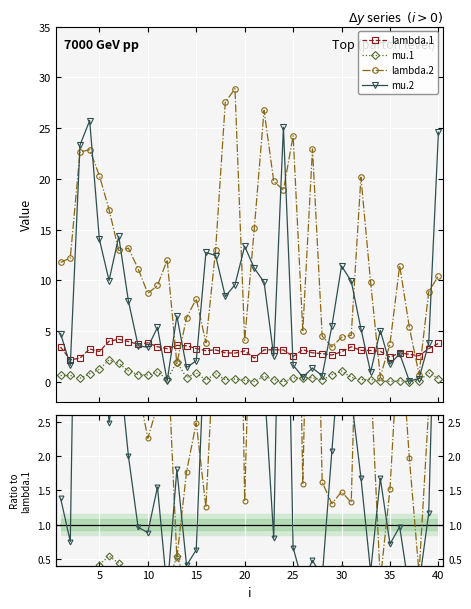

True or false: lambda.2 has more than 2 points higher than both neighbors.

True